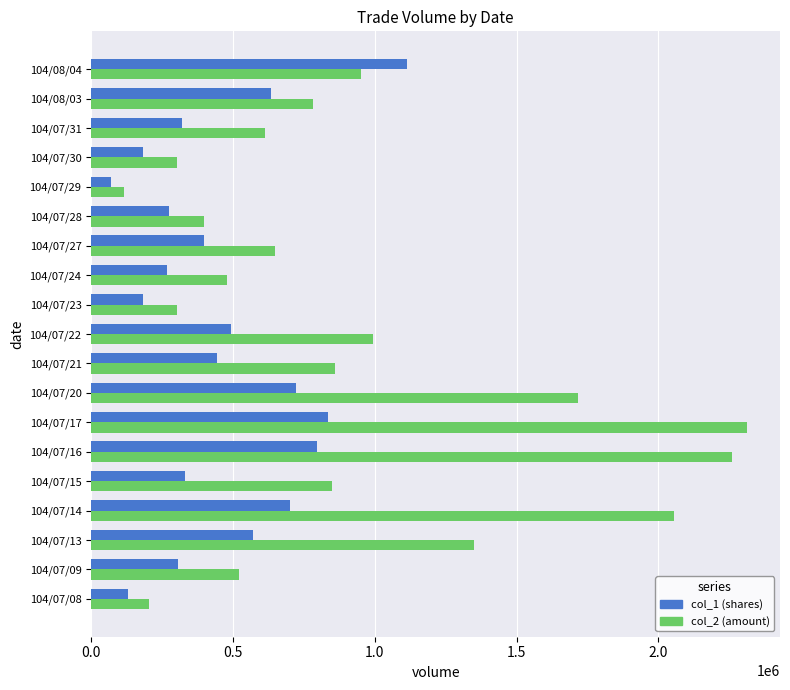

What is the total value across all series at 104/07/08?

335150